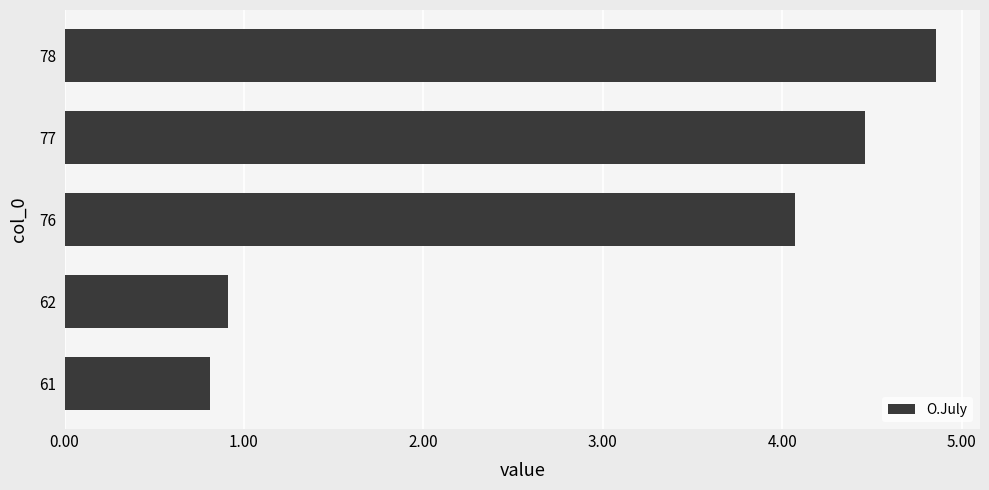

Reading bottom to top, list all the values displayed in this chart.

0.8	0.9	4.1	4.5	4.9